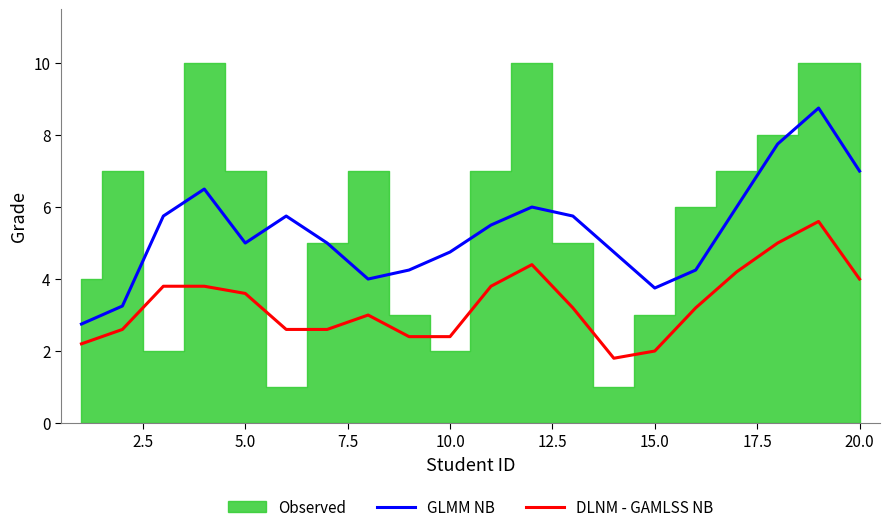

True or false: GLMM NB and DLNM - GAMLSS NB cross at least once.

False